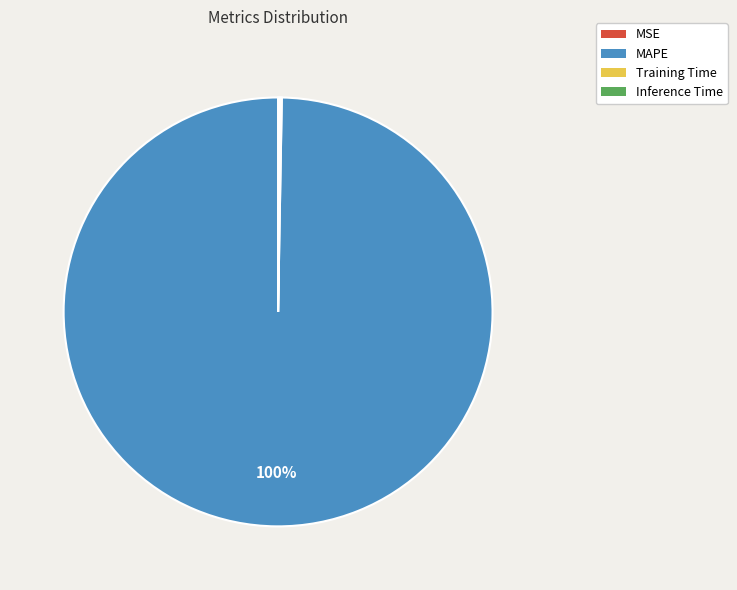

To the nearest percent, what portion does MAPE represent?

100%